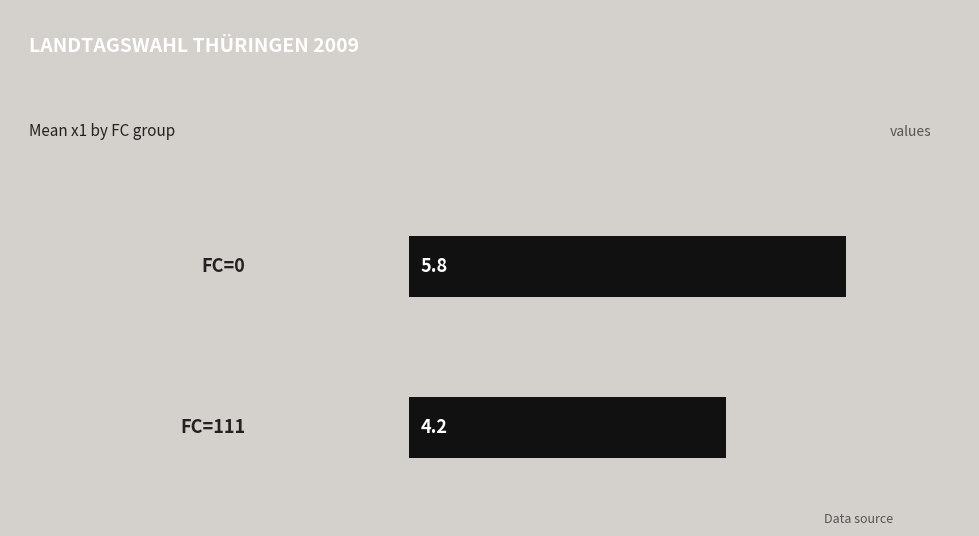

What is the average value?

5.0